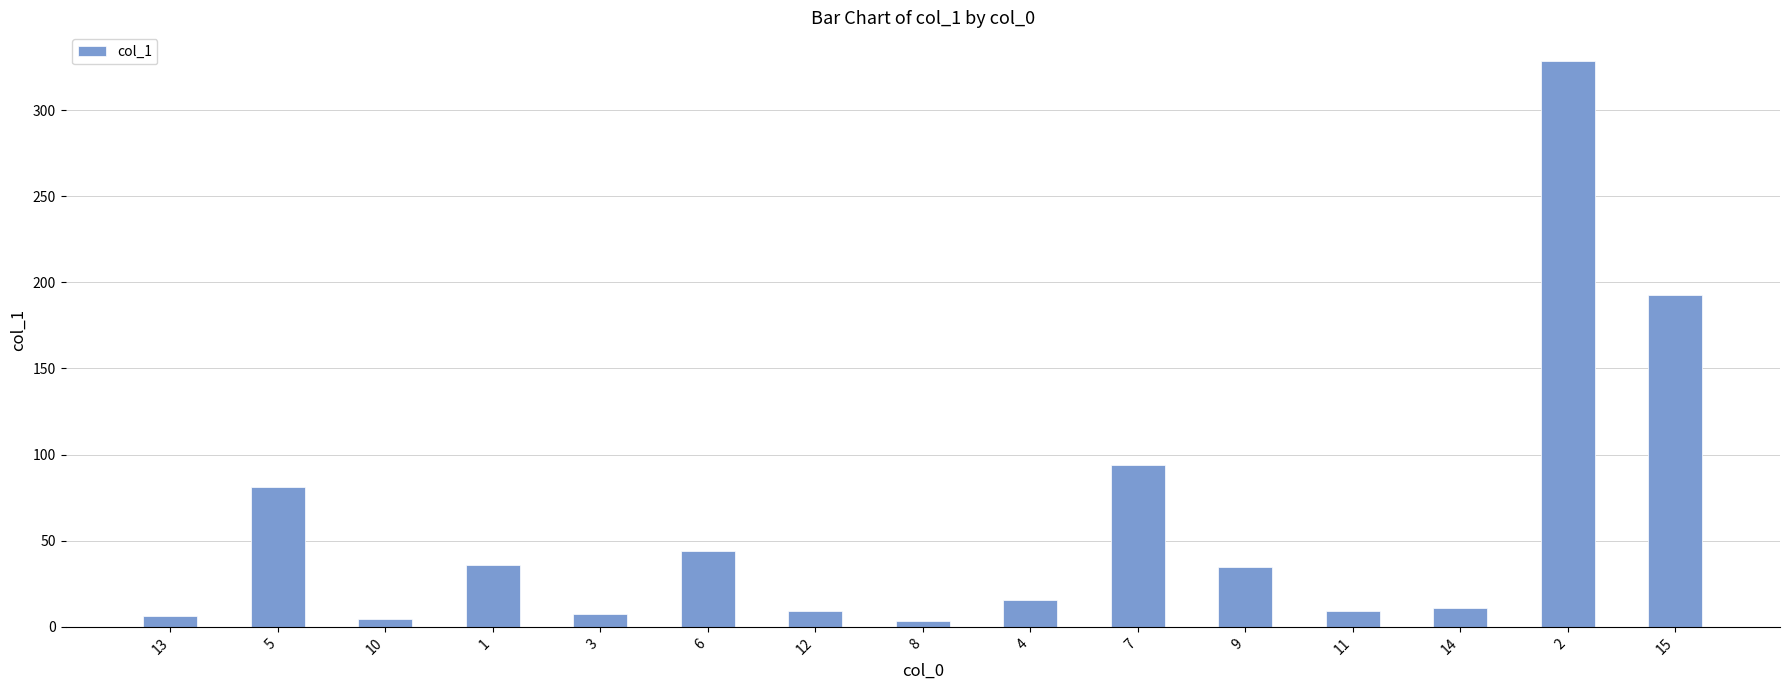

What is the greatest value displayed?

328.7